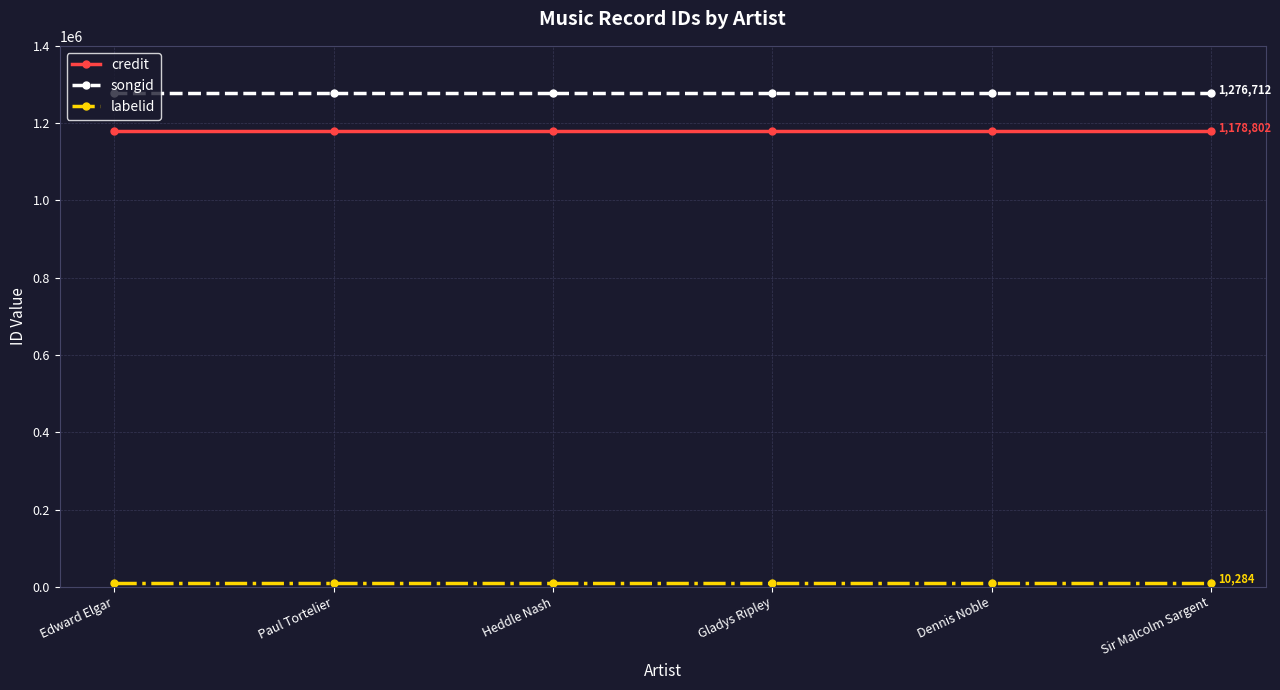

What position from the right is Paul Tortelier?

5